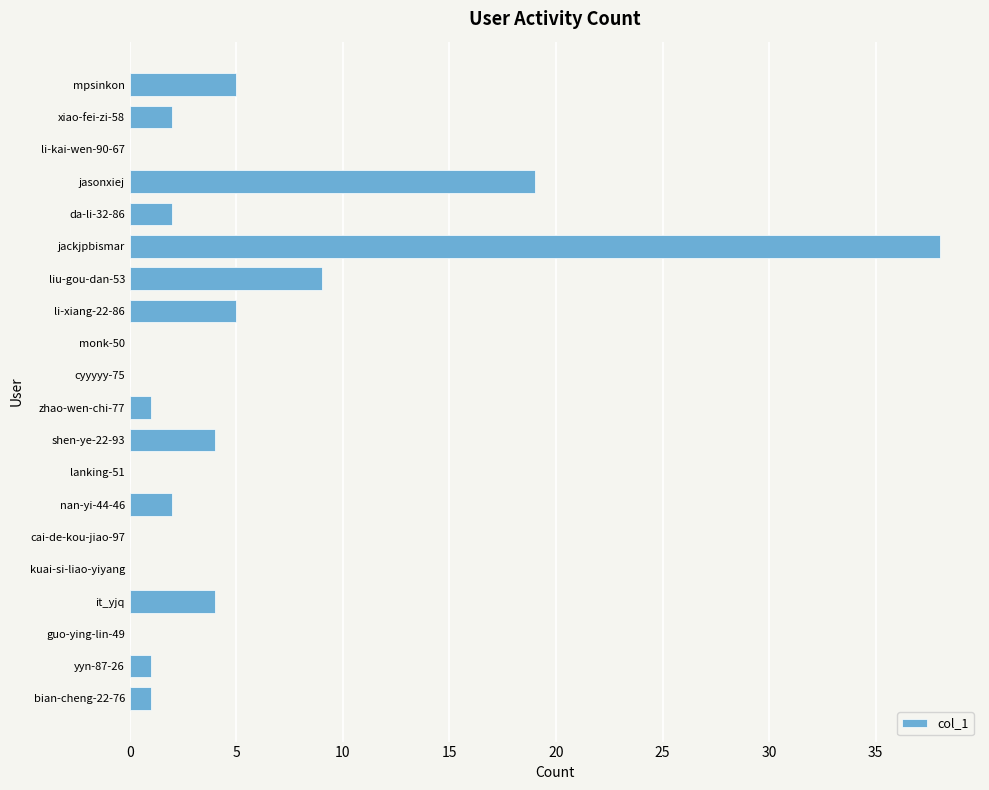

What is the maximum value shown in the chart?

38